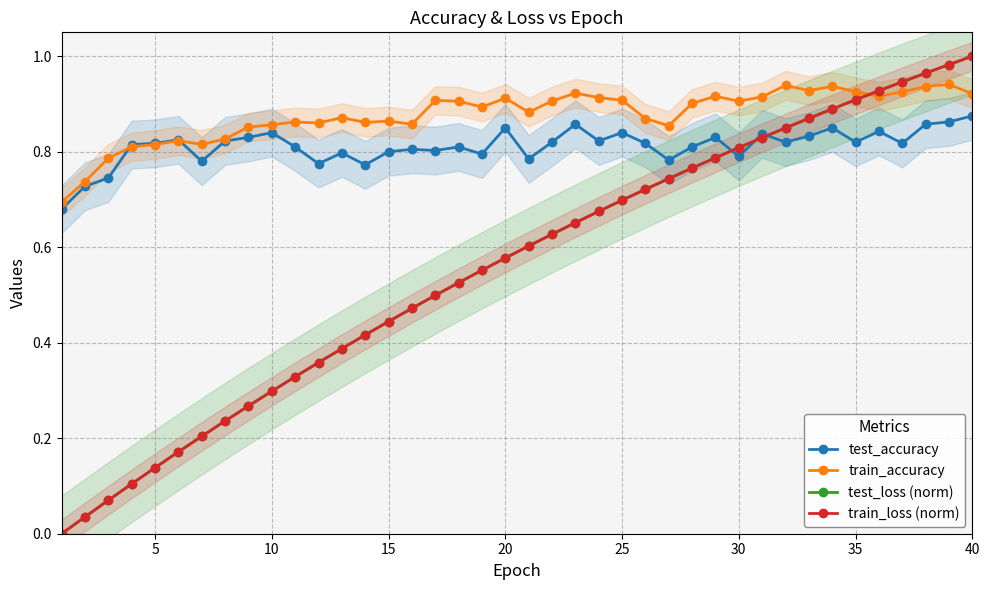

What are all the series names shown in the legend?

test_accuracy, train_accuracy, test_loss (norm), train_loss (norm)